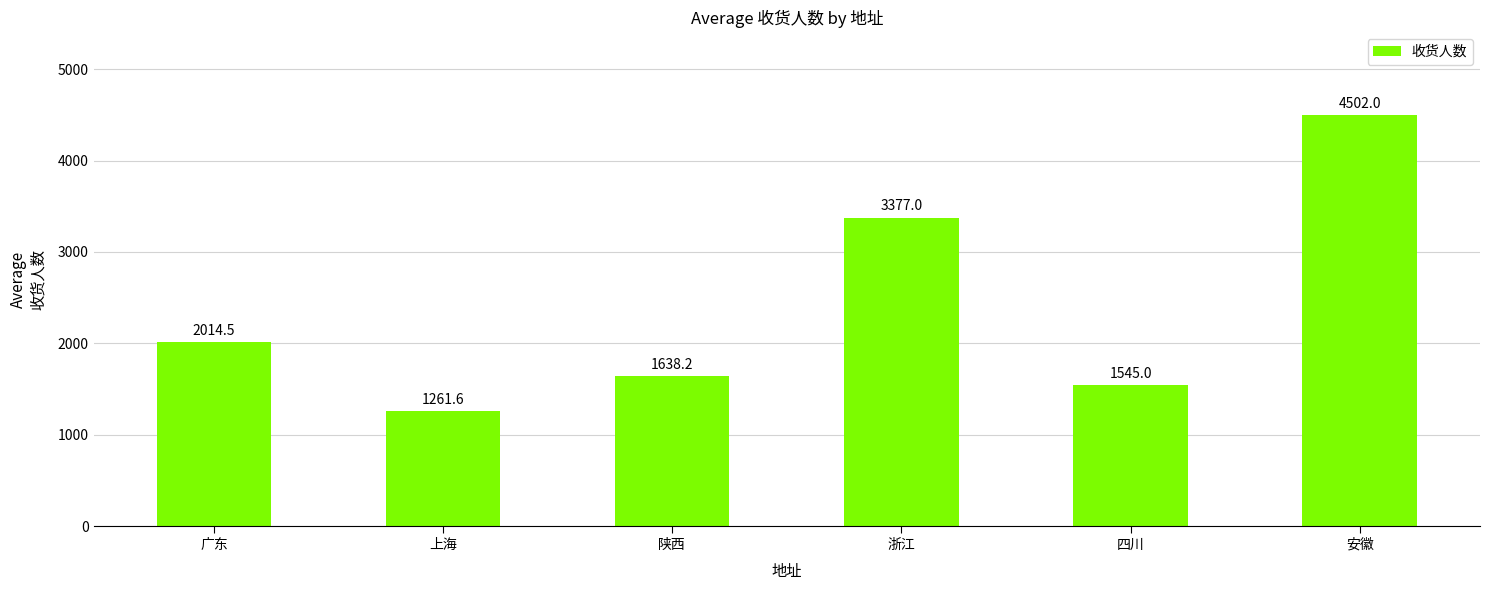

What value does the data have at 陕西?

1638.2